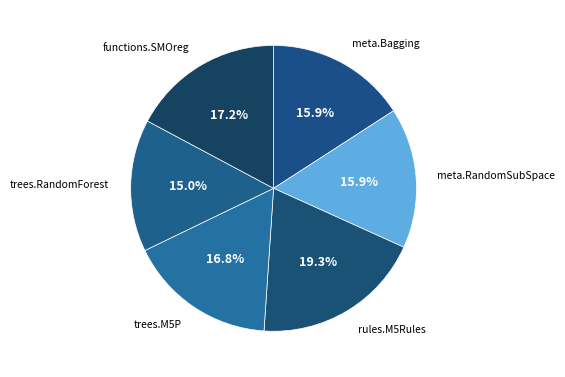

To the nearest percent, what is the difference between the largest and smallest slice percentages?

4%